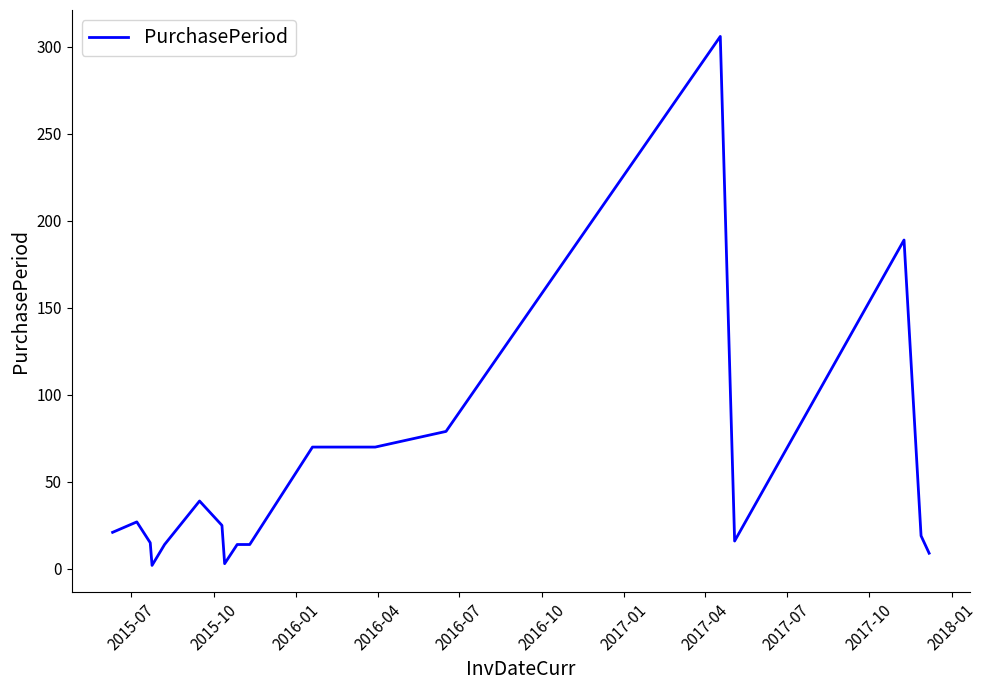

What is the difference between the maximum and minimum values?

304